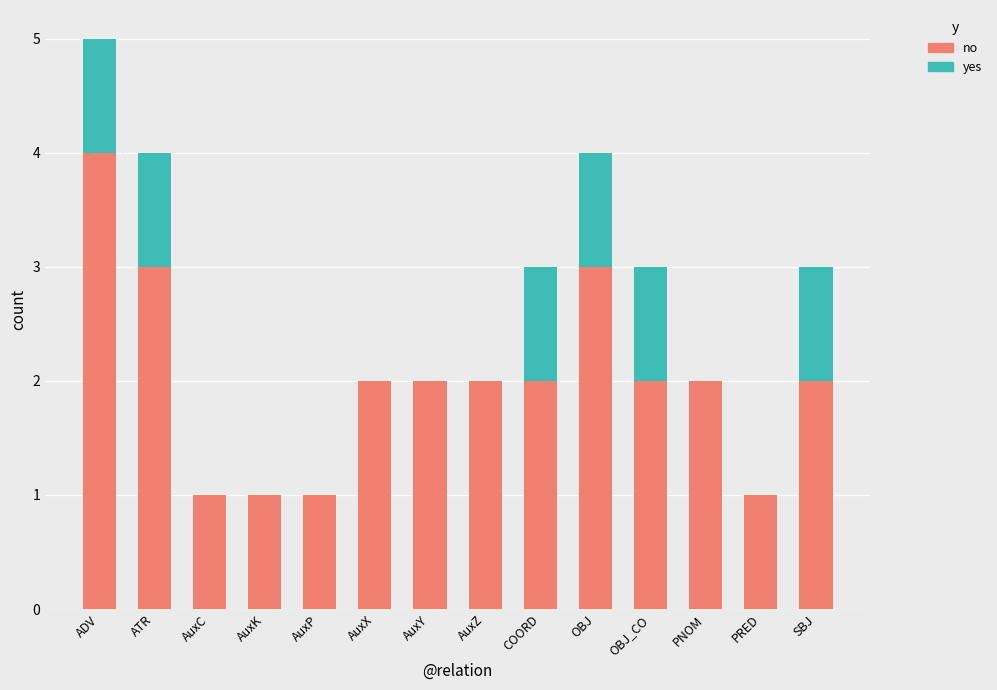

At which label does no reach its peak?

ADV